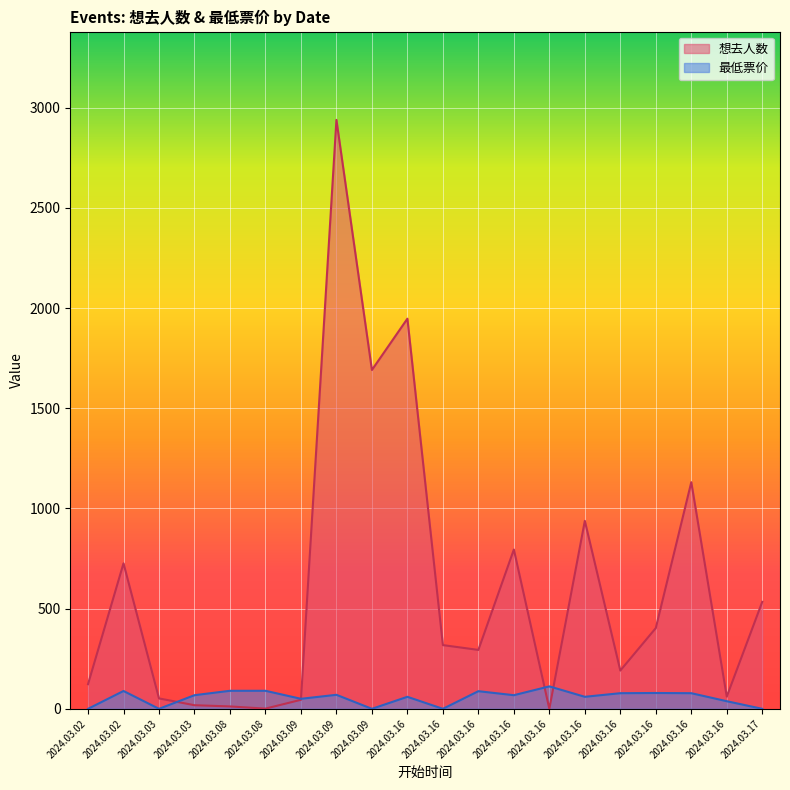

What is the value of the 最低票价 point at the 6th from the left?

90